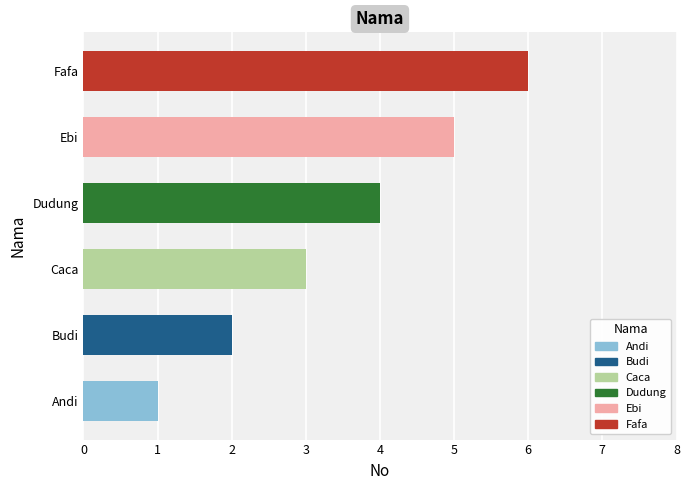

How many distinct data groups are displayed?

1